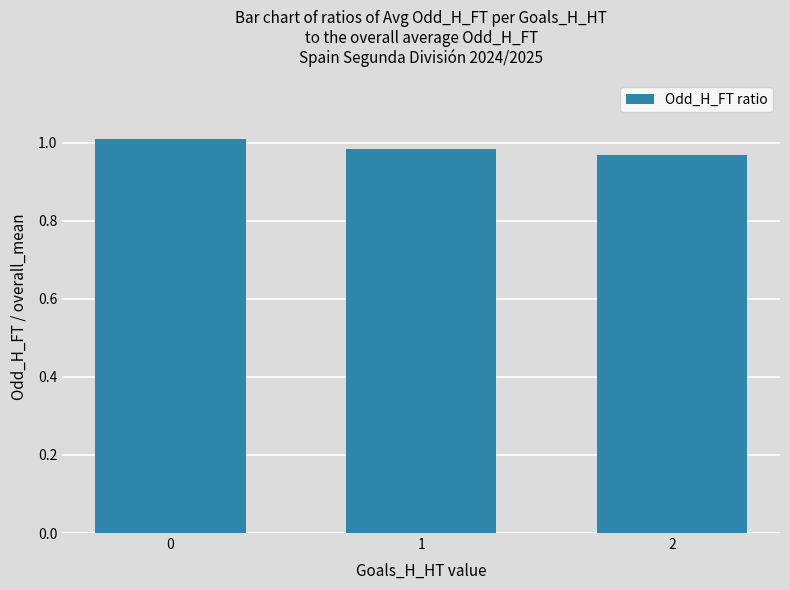

At which category does the chart reach its minimum across all series?

2